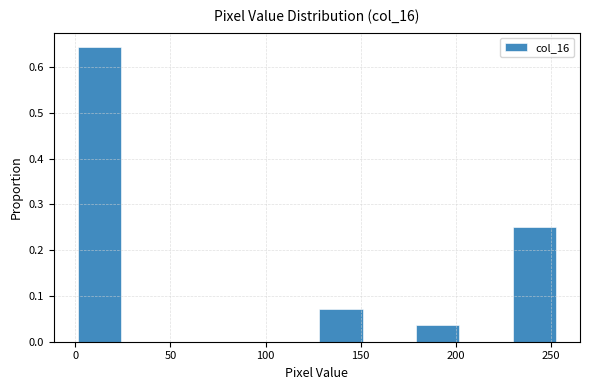

Reading left to right, transcribe this chart: for each bar, give the range it covers on the x-axis and its height. Neither the bar edges nor the heights are printed on the chart, so give them approximately, as read against the axes.

0 to 25: 0.64
25 to 50: 0
50 to 75: 0
75 to 100: 0
100 to 125: 0
125 to 150: 0.07
150 to 180: 0
180 to 205: 0.04
205 to 230: 0
230 to 255: 0.25